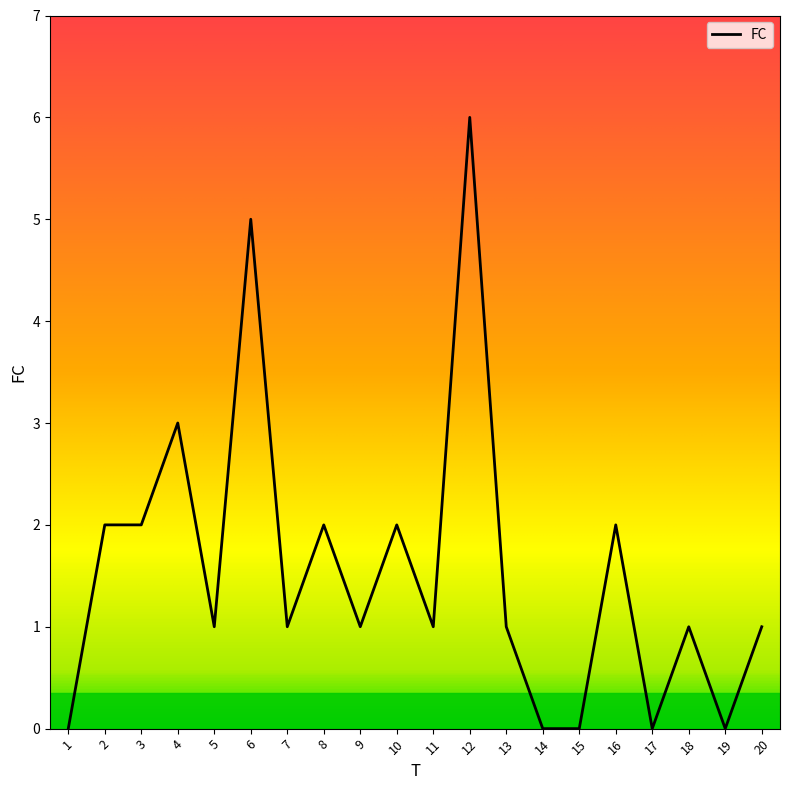

What is the sum of all values?

31